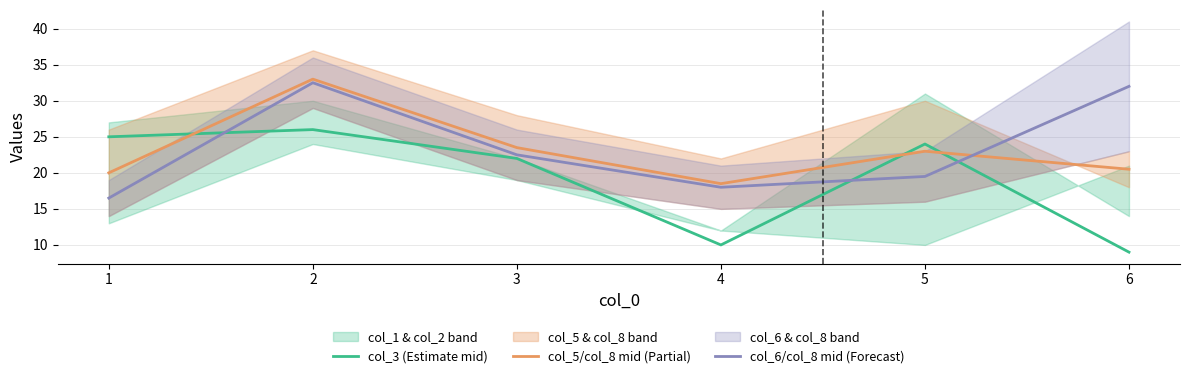

What is the maximum value for col_3 (Estimate mid)?

26.0